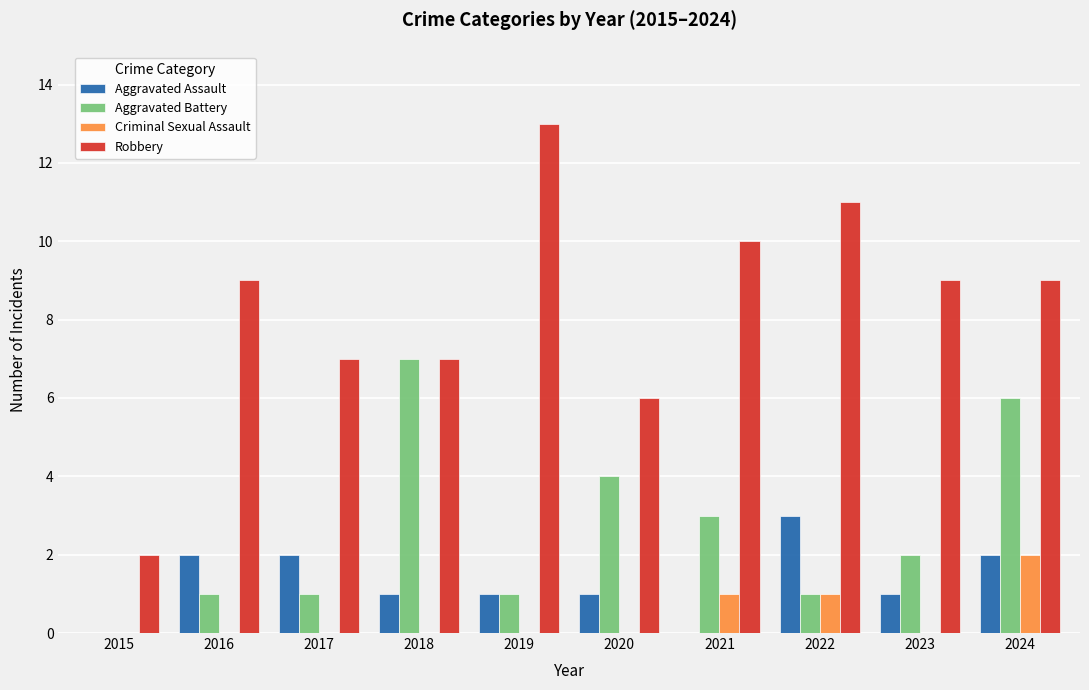

Between 2017 and 2024, which series saw the biggest shift?

Aggravated Battery